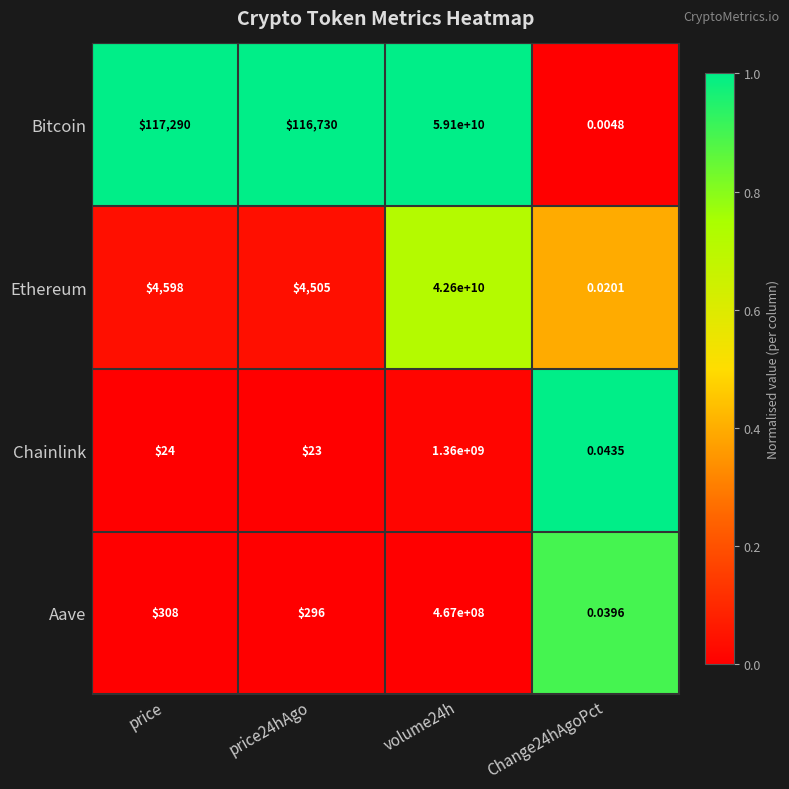

Where is Ethereum nearest to the value 21300000000?

price